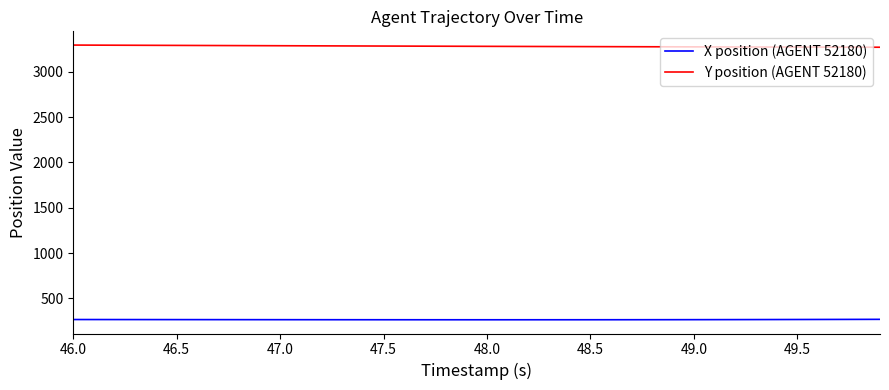

Which series has the largest total across all categories?

Y position (AGENT 52180)